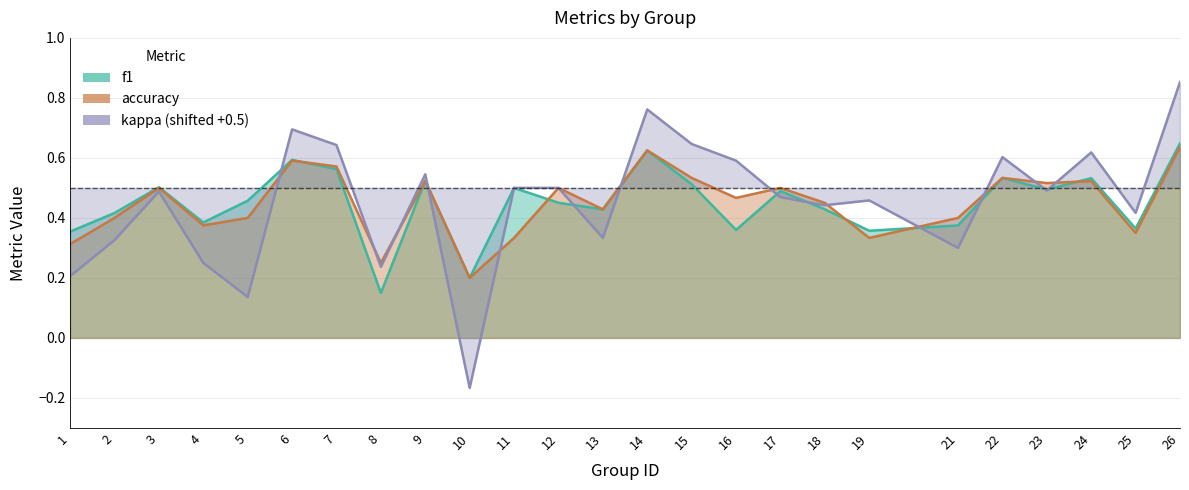

What is the total value across all series at 15?

1.7